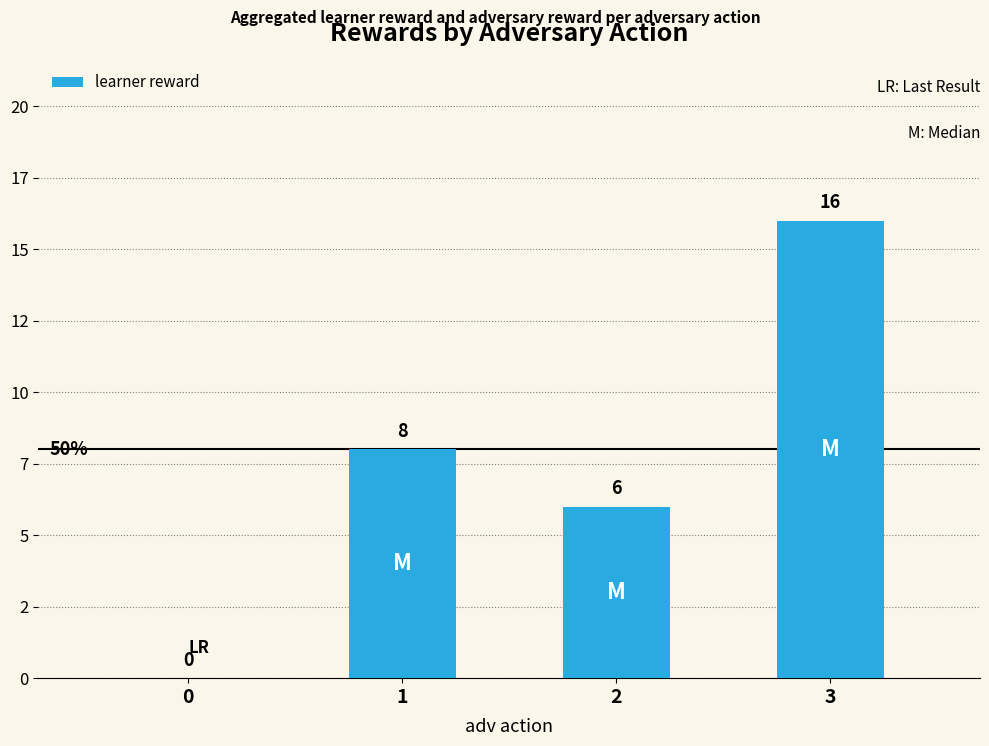

Count the number of values greater than 8.

1